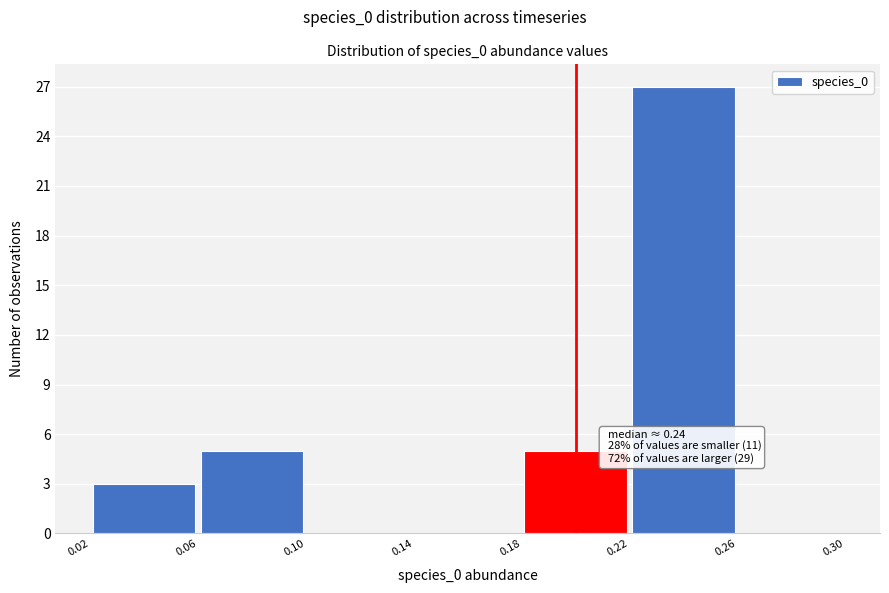

Which range on the x-axis has the tallest bar?

0.22 to 0.26